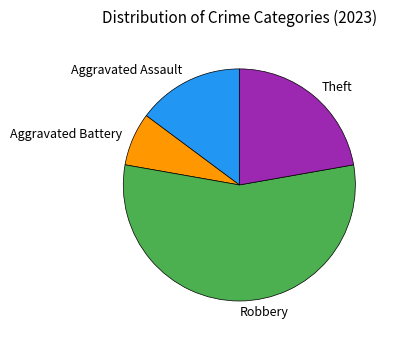

Which has a higher value, Aggravated Assault or Robbery?

Robbery